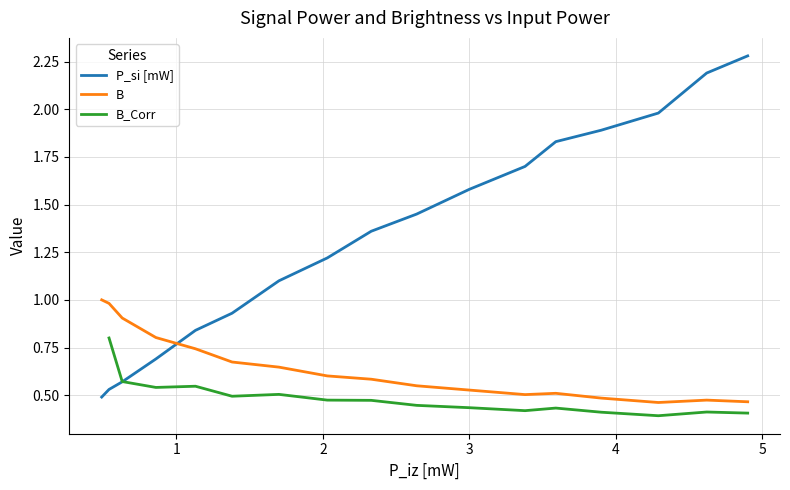

What is the maximum value for B?

1.0